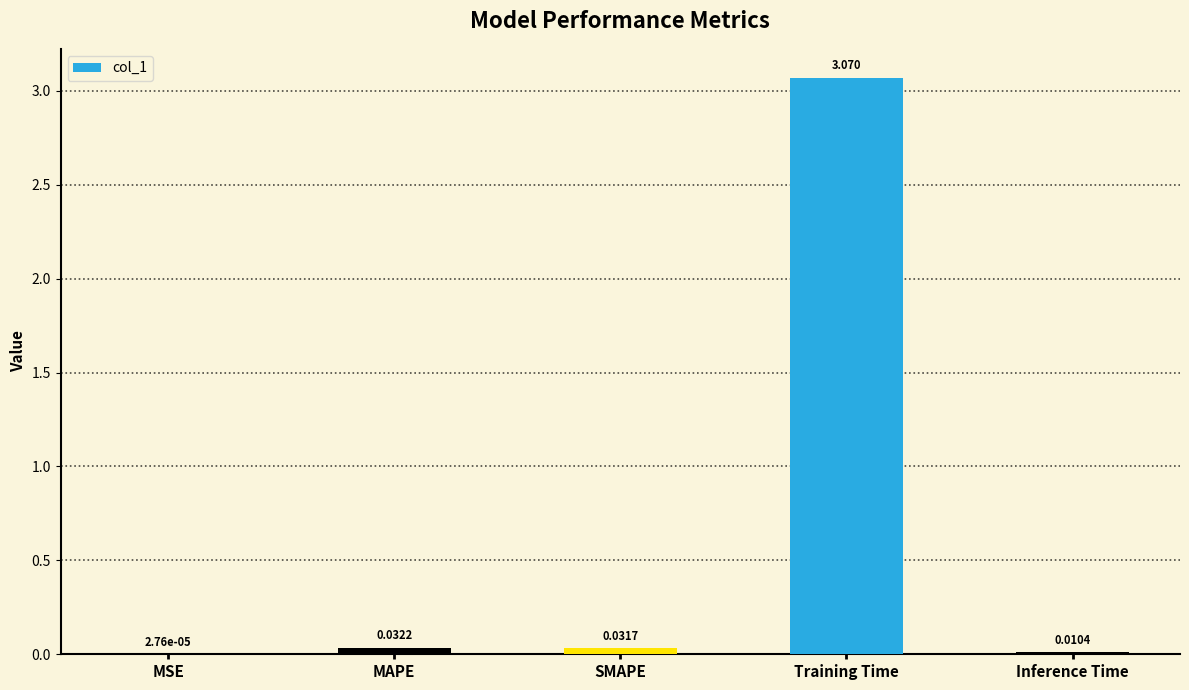

Between SMAPE and MSE, which is larger?

SMAPE